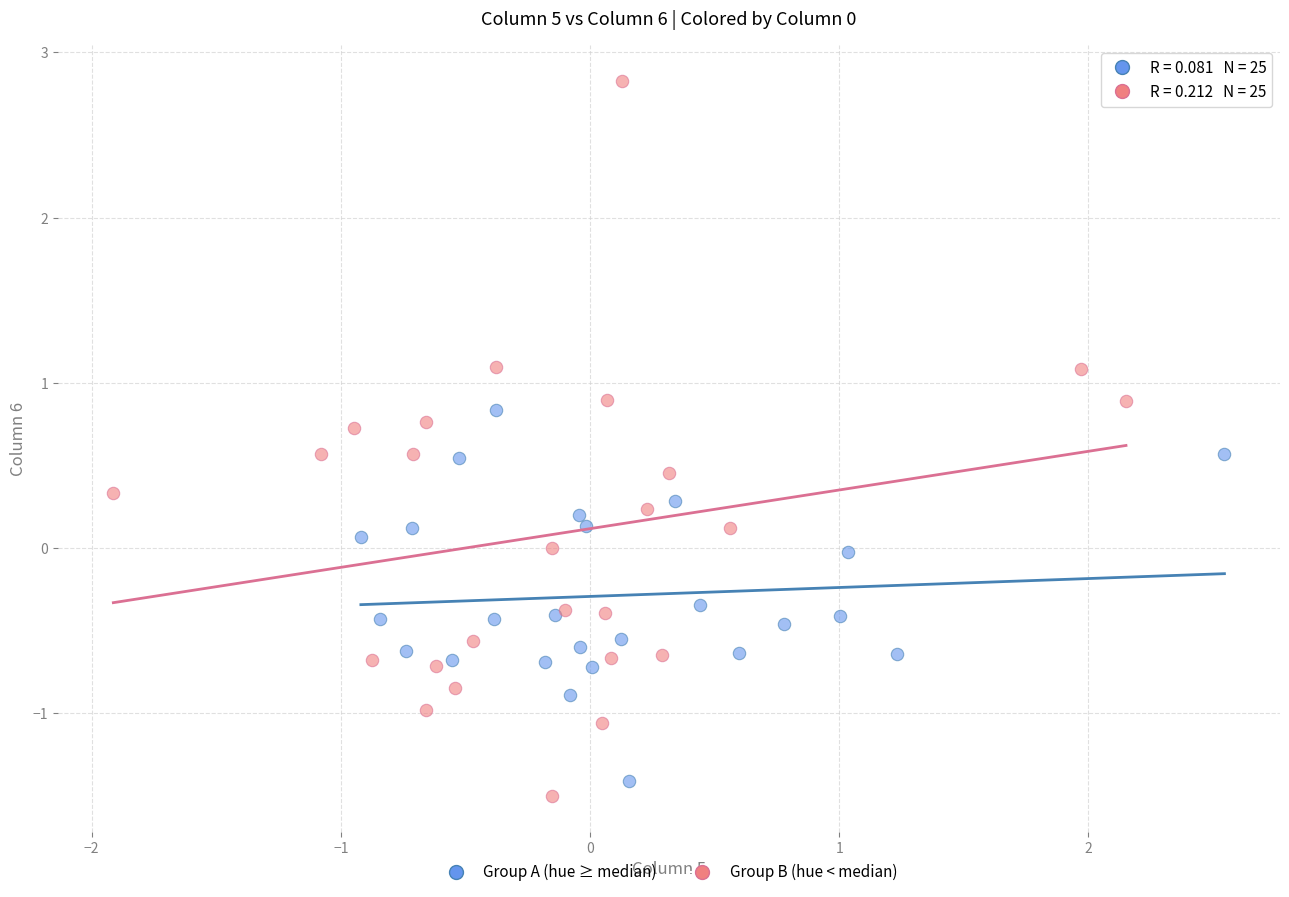

What are all the series names shown in the legend?

Group A (hue ≥ median), Group B (hue < median)